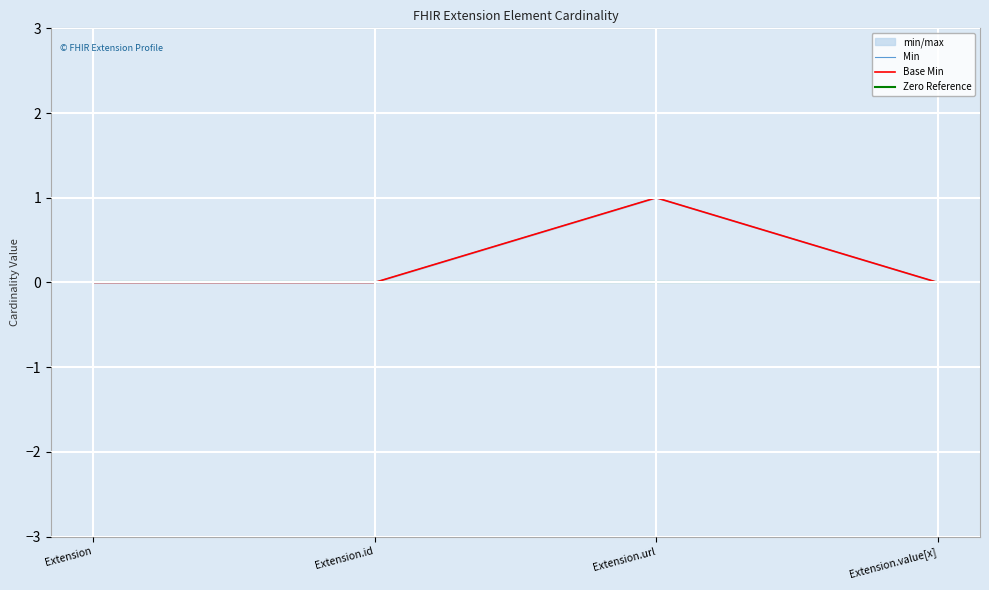

True or false: Min and Base Min cross at least once.

False